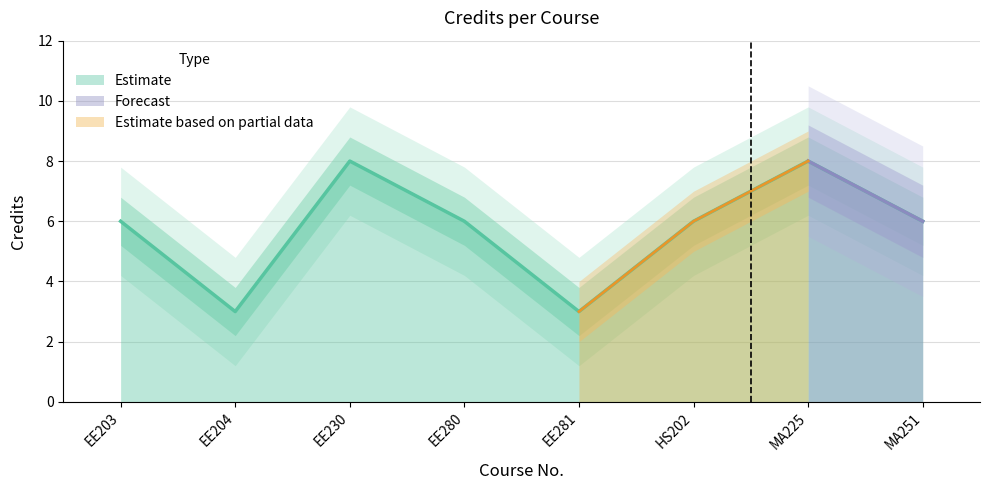

List the labels in order of value, largest first.

EE230, MA225, EE203, EE280, HS202, MA251, EE204, EE281